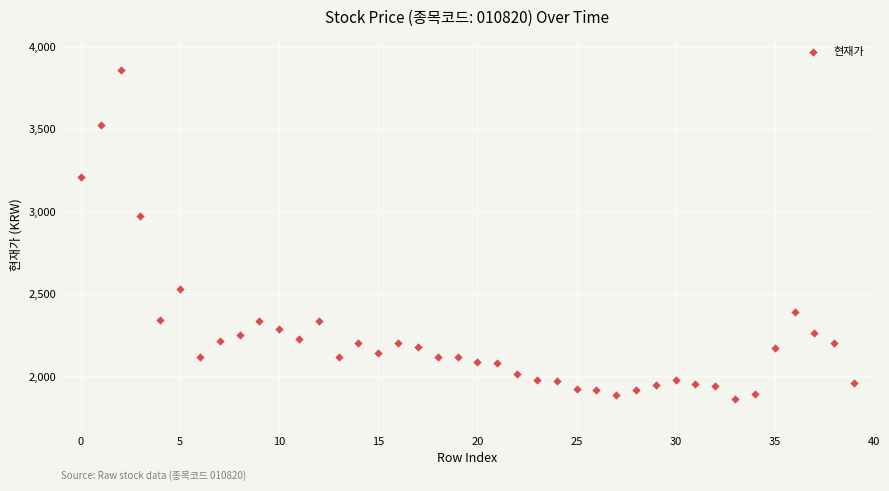

What is the range of Y values (max minus min)?

1995